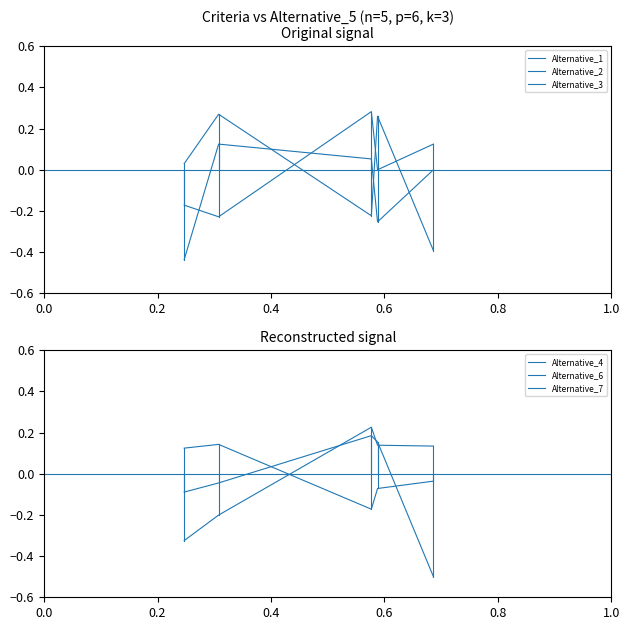

What is the greatest value displayed?

0.3